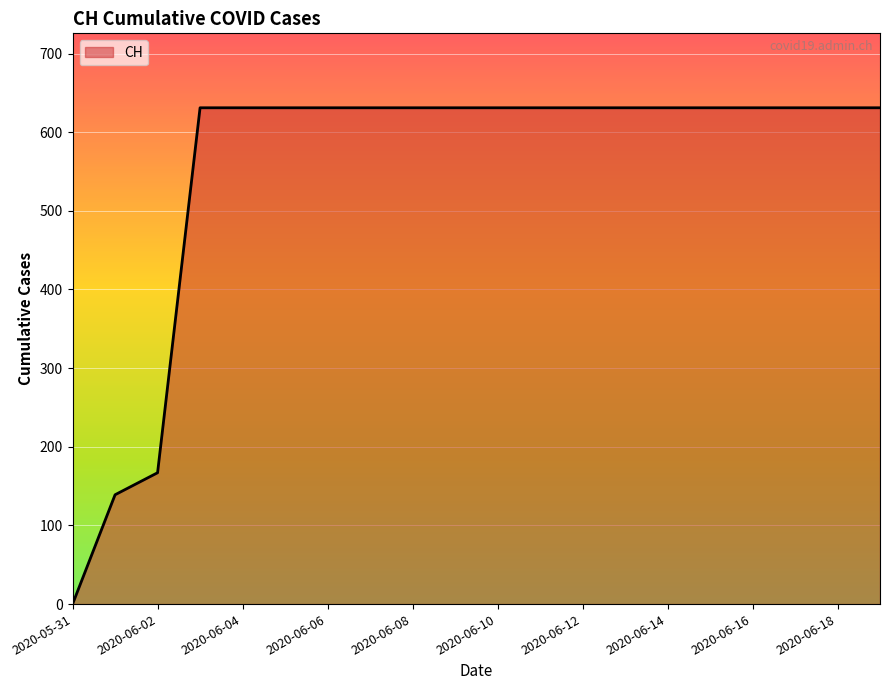

Reading right to left, what are all the values shown in this chart?

631	631	631	631	631	631	631	631	631	631	631	631	631	631	631	631	631	167	139	0